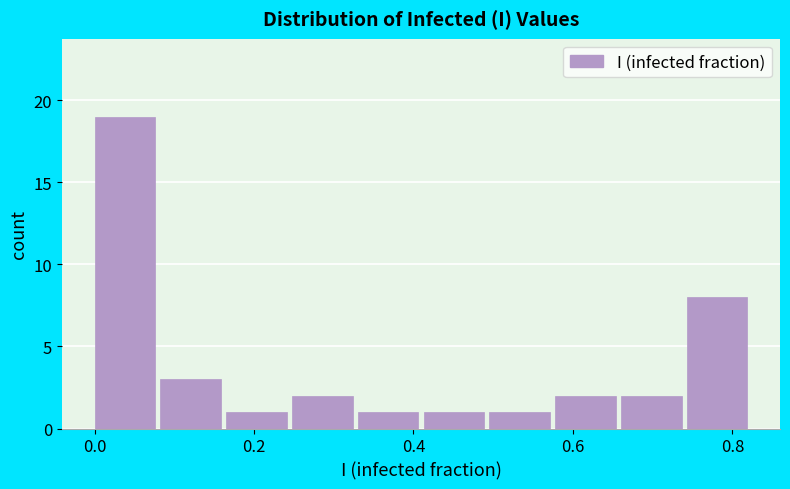

Which range on the x-axis has the tallest bar?

0.00 to 0.08